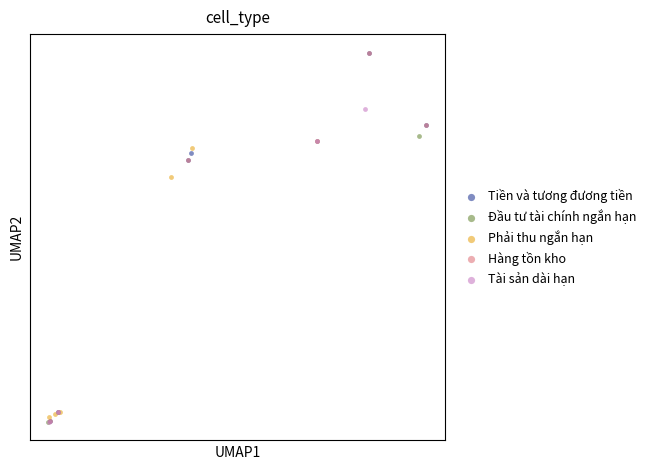

What are all the series names shown in the legend?

Tiền và tương đương tiền, Đầu tư tài chính ngắn hạn, Phải thu ngắn hạn, Hàng tồn kho, Tài sản dài hạn